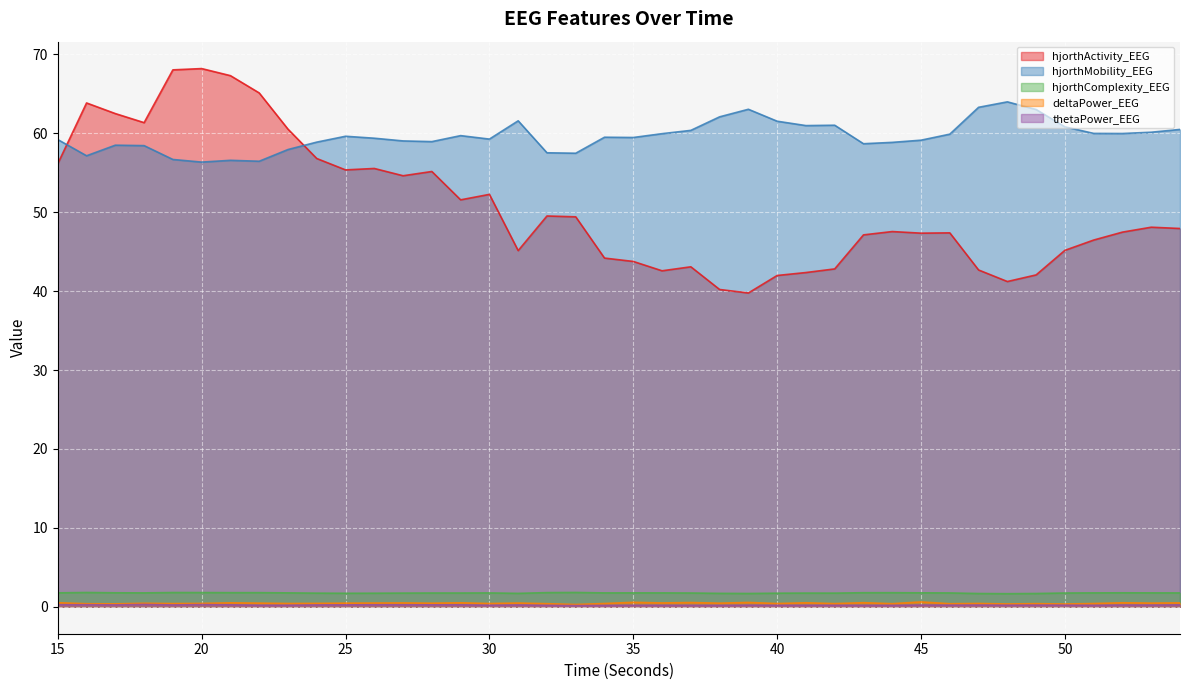

What is the value of the thetaPower_EEG point at the 11th from the left?

0.2